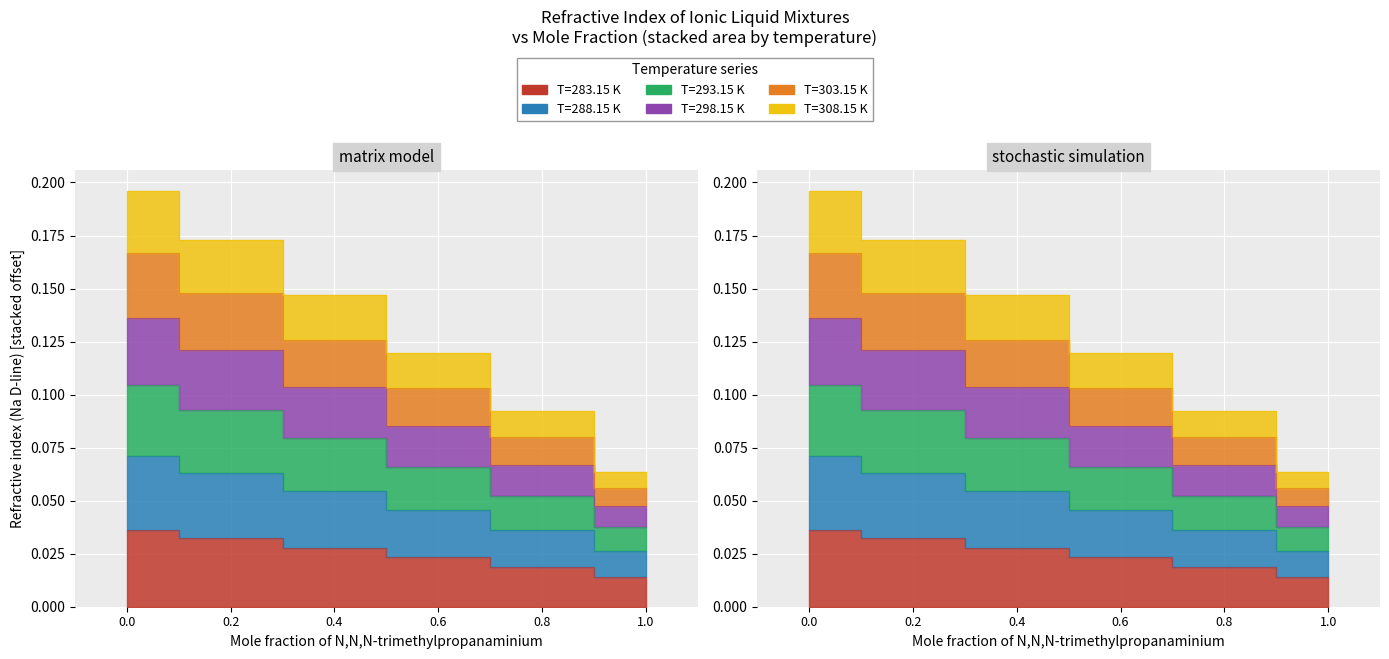

Which has a higher value, 0.2 or 0.8?

0.2